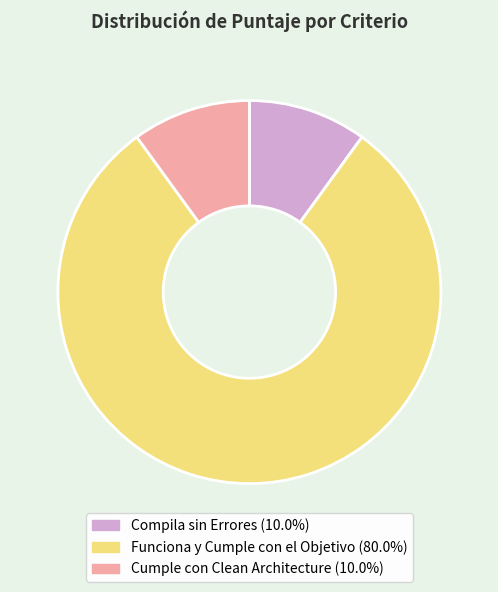

Is there a majority slice in this chart?

Yes